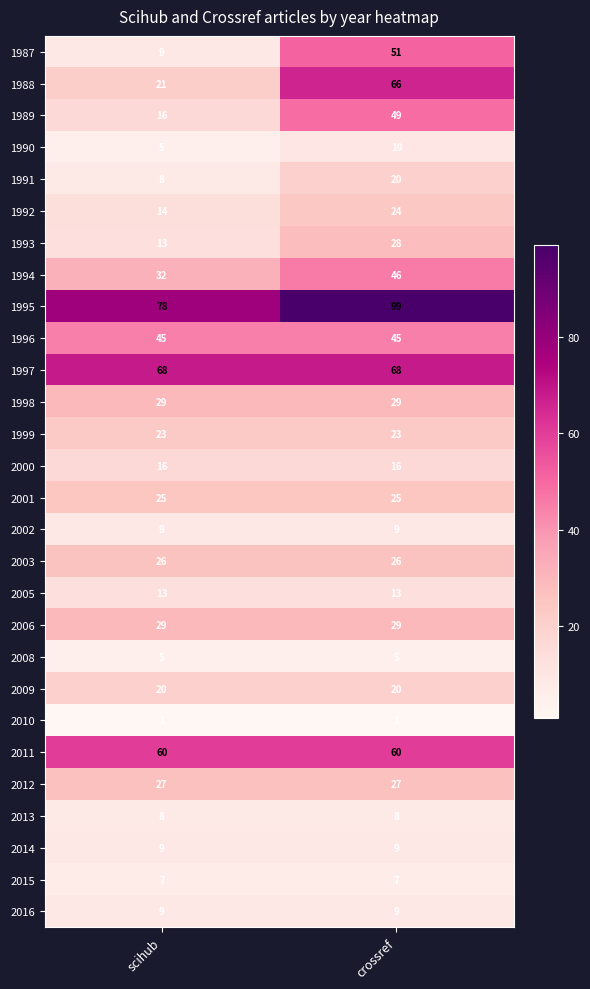

What is the total value across all series at scihub?

625